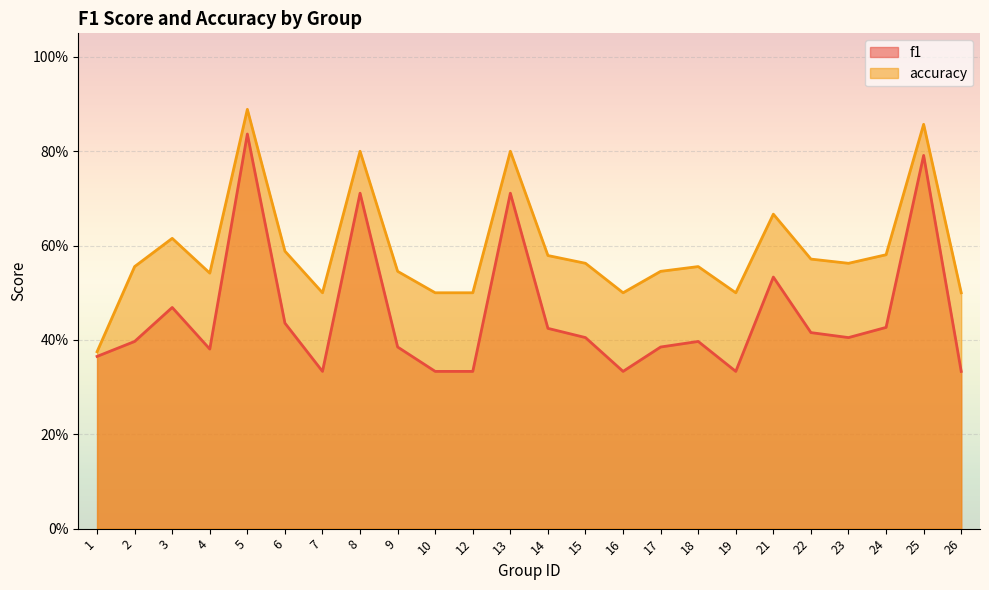

True or false: accuracy and f1 cross at least once.

False